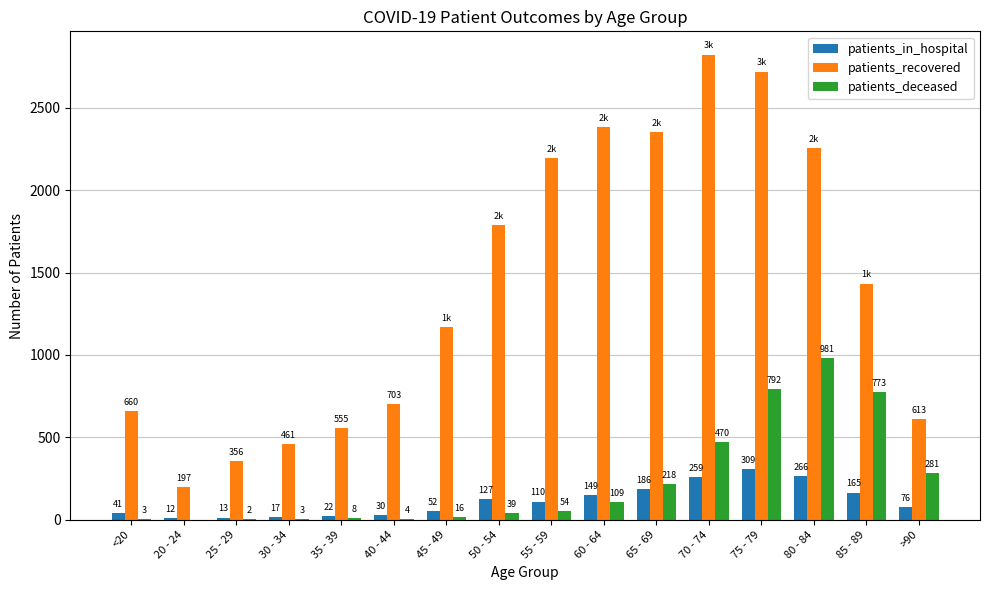

At which label does patients_recovered reach its peak?

70 - 74